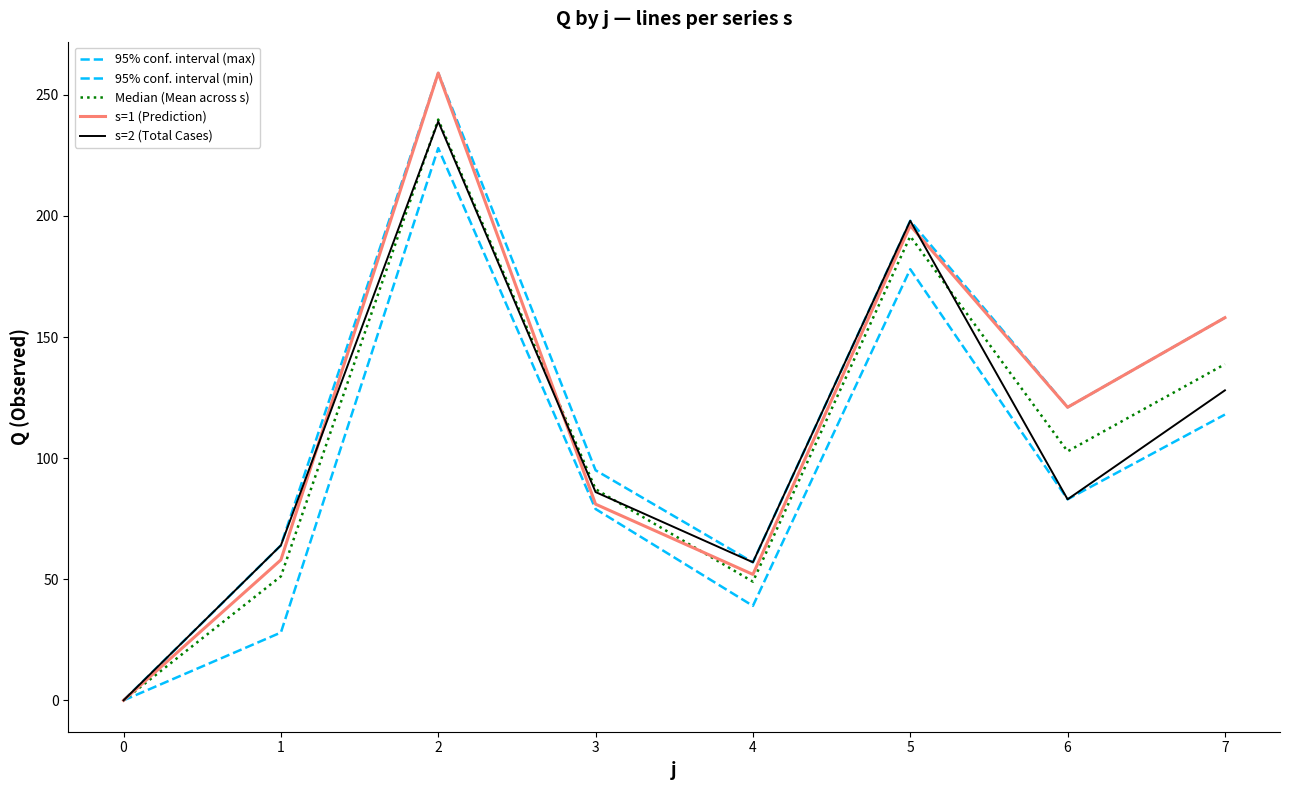

Does the chart display data point markers on the line(s)?

No